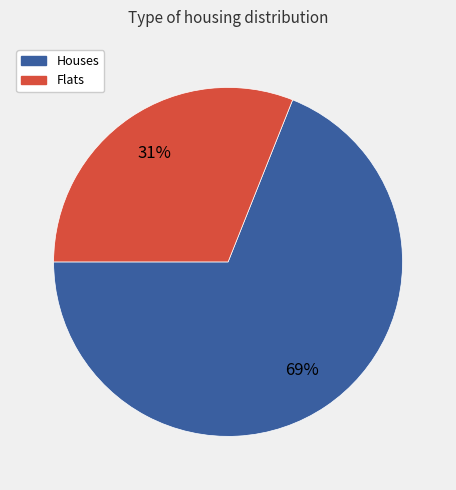

How many segments does this pie chart have?

2